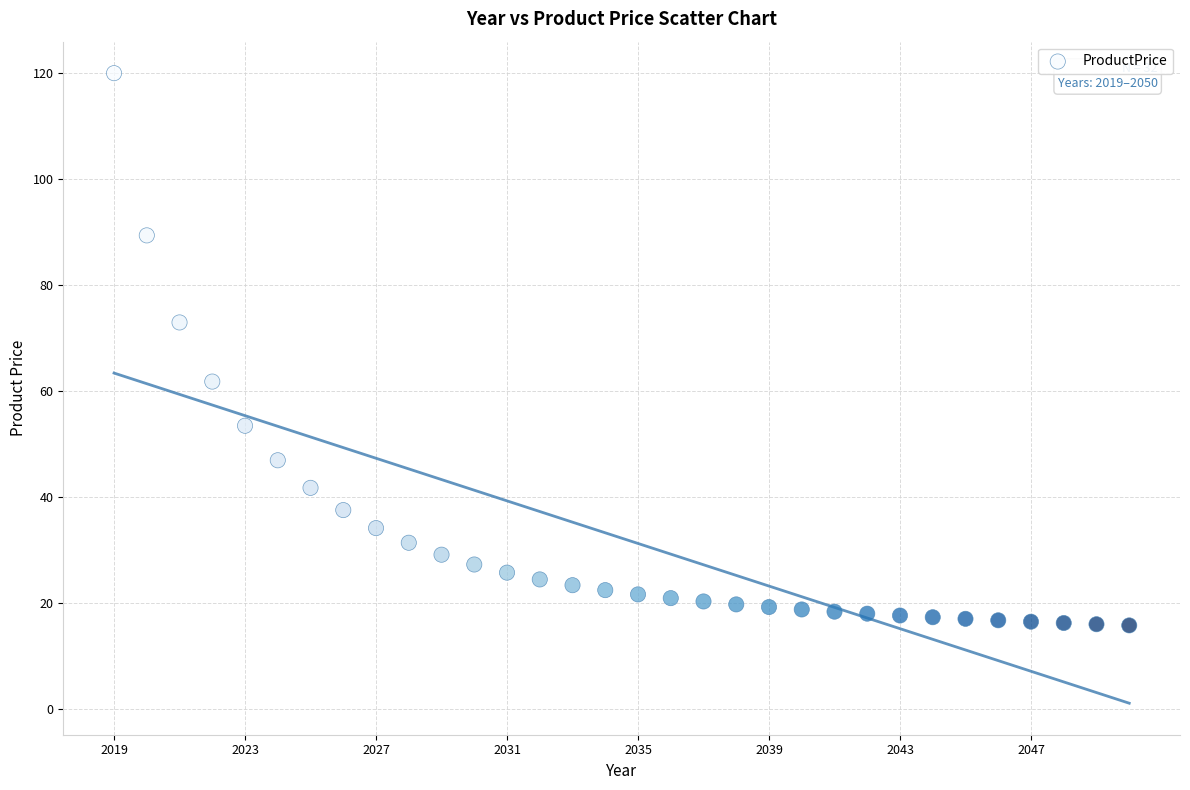

What is the range of Y values (max minus min)?

104.2